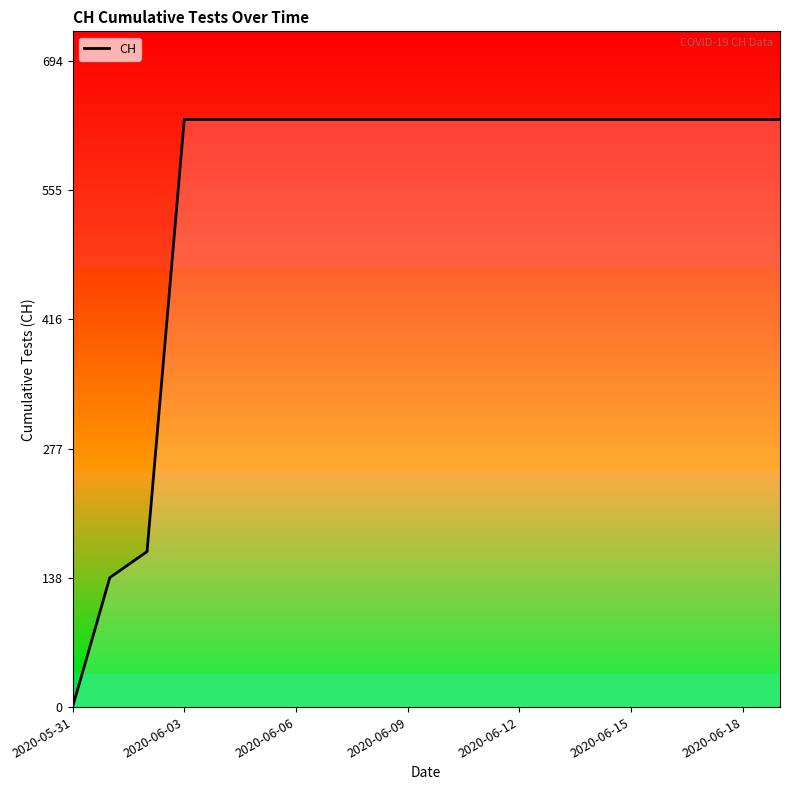

What is the maximum value shown in the chart?

631